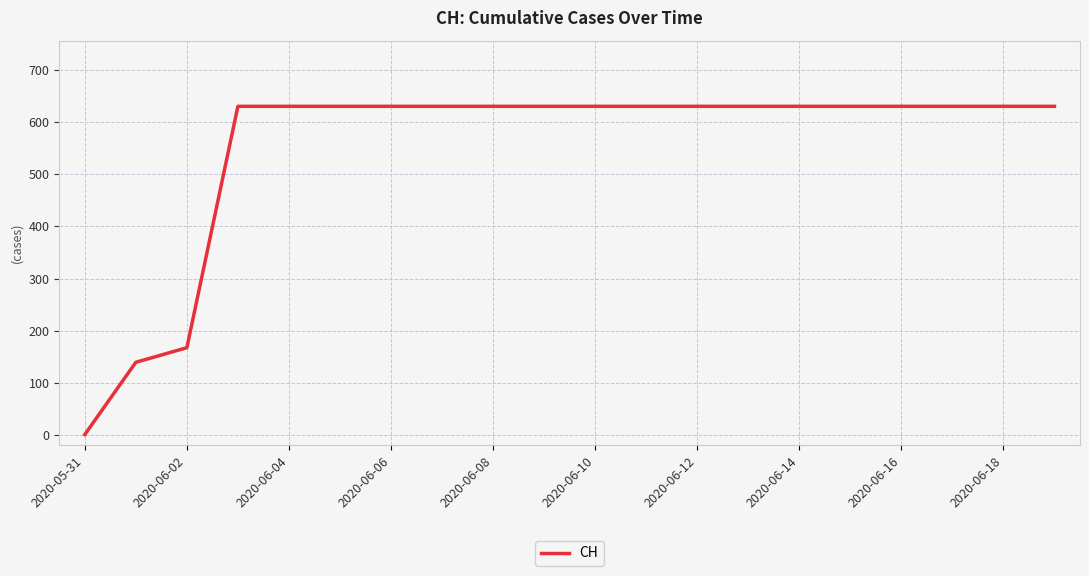

What is the maximum value shown in the chart?

631